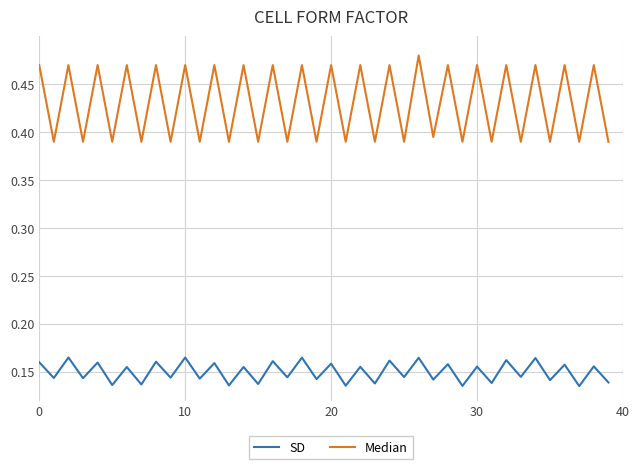

Which series has the widest spread of values?

Median